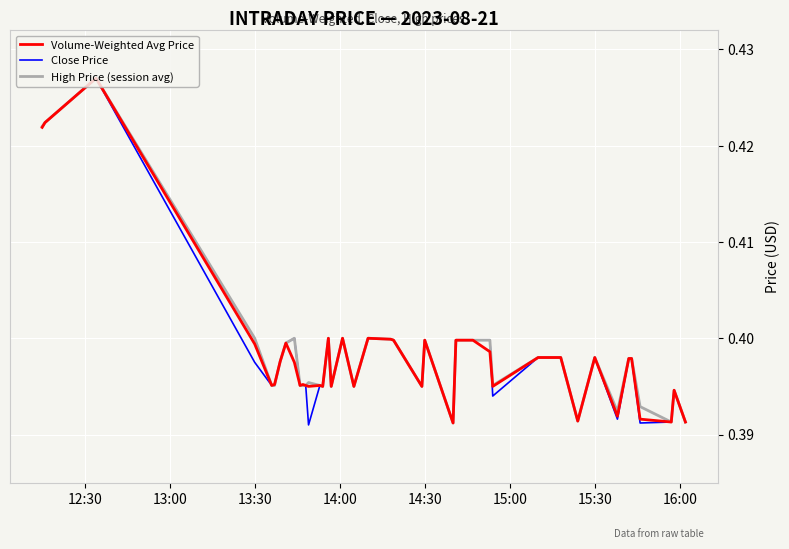

Does the chart display data point markers on the line(s)?

No